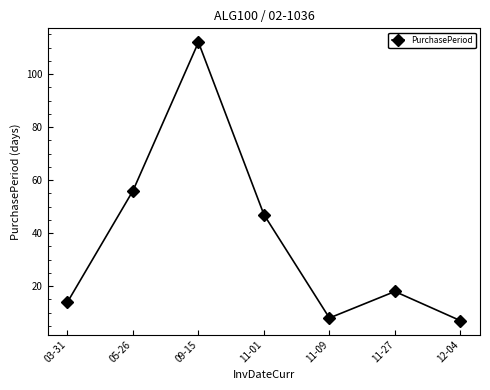

What is the label of the 3rd point from the right?

11-09